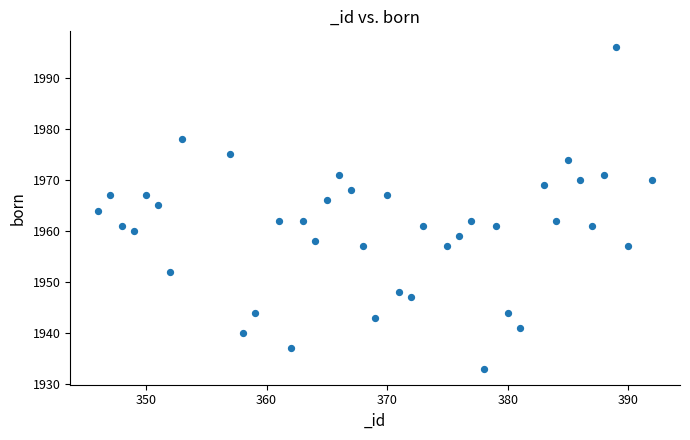

What is the range of X values (max minus min)?

46